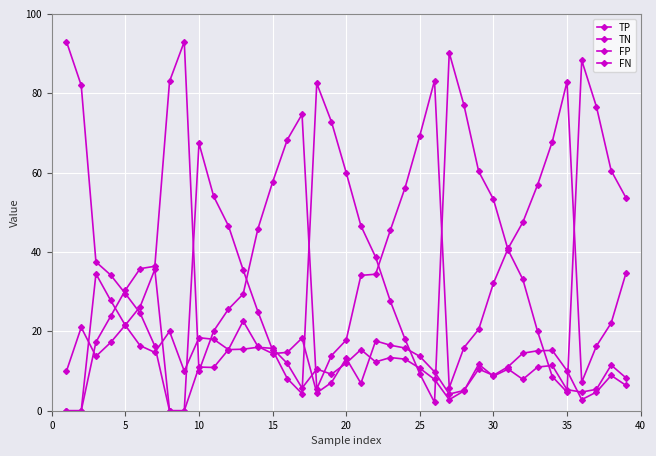

Where do TP and FP first cross each other?

20 and 25